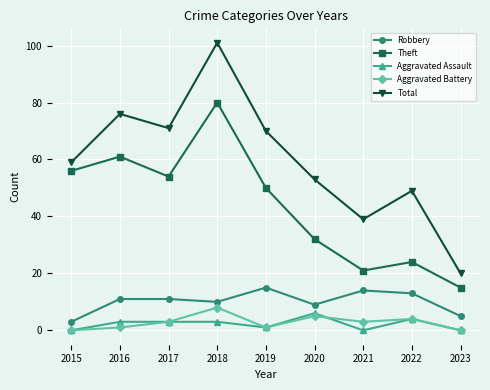

Rank the categories by Total value from lowest to highest.

2023, 2021, 2022, 2020, 2015, 2019, 2017, 2016, 2018